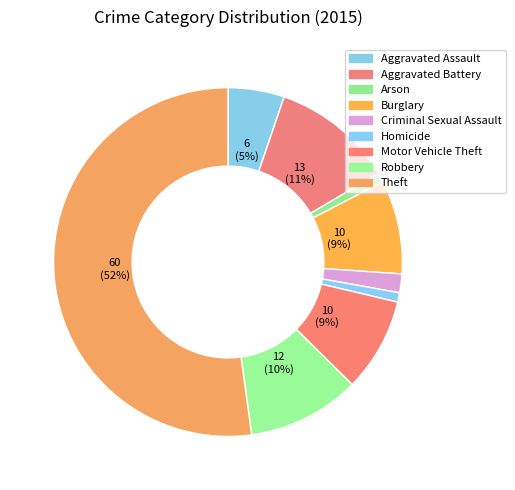

How many segments does this pie chart have?

9